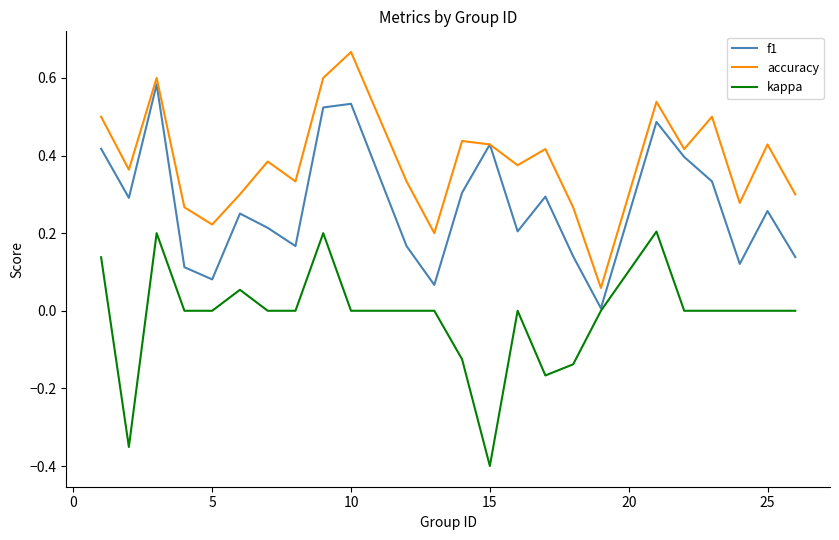

Which series has the largest total across all categories?

accuracy